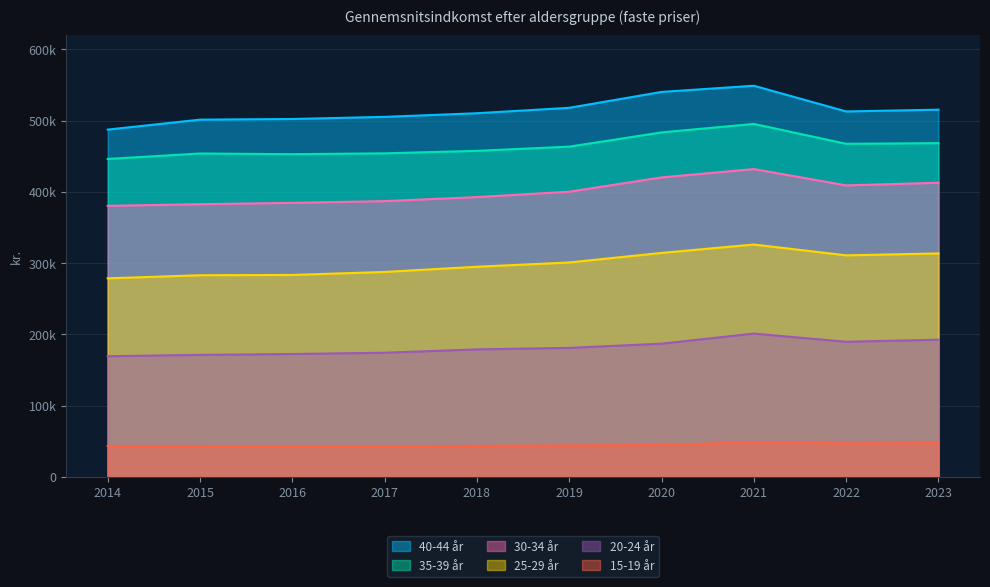

At which label does 20-24 år reach its peak?

2021